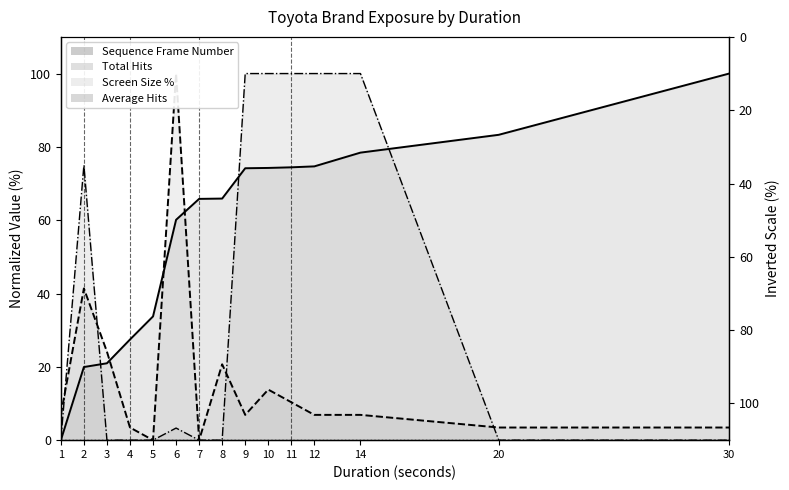

Reading right to left, transcribe all the data shown in this chart.

Sequence Frame Number: 100.0	83.3	78.4	74.7	74.4	74.3	74.2	65.9	65.8	60.1	33.8	27.5	21.0	19.9	0.0
Total Hits: 3.4	3.4	6.9	6.9	10.3	13.8	6.9	20.7	0.0	100.0	0.0	3.4	24.1	41.4	6.9
Average Hits: 0.0	0.0	100.0	100.0	100.0	100.0	100.0	0.0	0.0	3.3	0.0	0.0	0.0	75.0	0.0